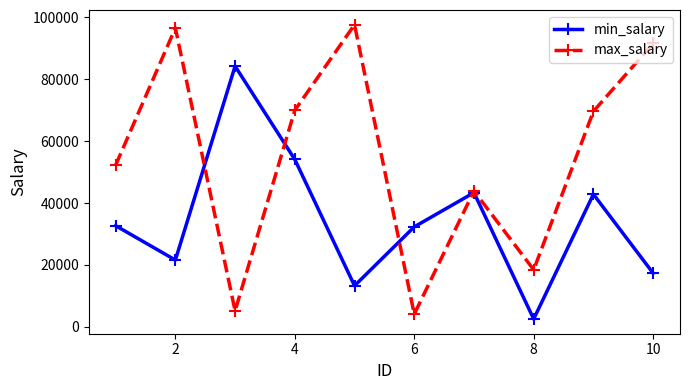

At how many categories does at least one series exceed 10800?

10